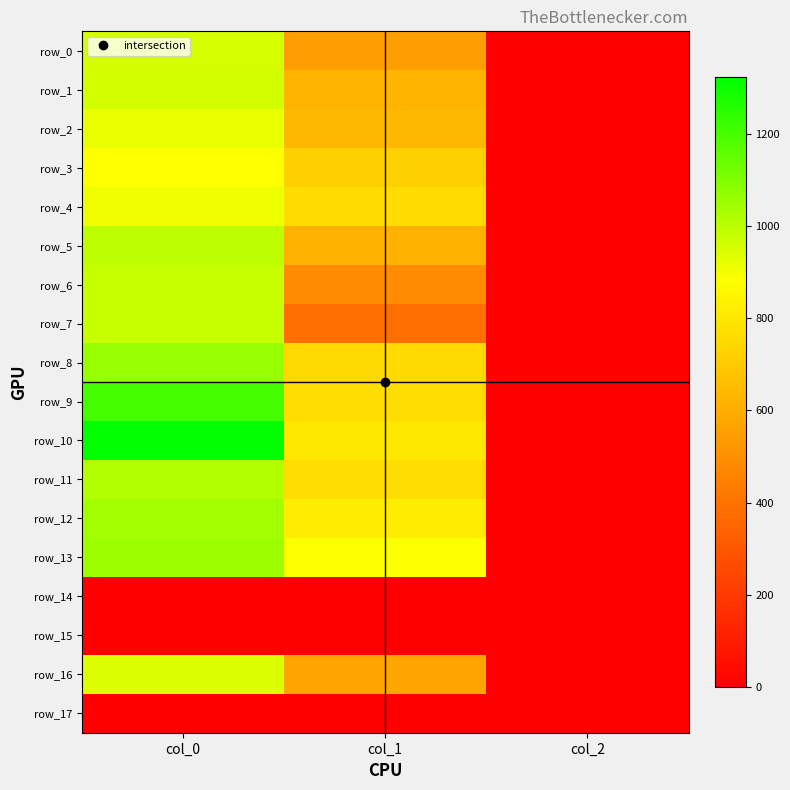

Reading left to right, what are all the values shown in this chart?

row_0: 953.3	550.1	2.0
row_1: 960.0	627.8	2.0
row_2: 920.0	637.9	2.0
row_3: 880.0	718.9	2.0
row_4: 906.7	756.0	2.0
row_5: 993.3	614.2	2.0
row_6: 980.0	482.6	2.0
row_7: 980.0	384.8	2.0
row_8: 1060.0	752.6	2.0
row_9: 1203.3	769.5	2.0
row_10: 1323.3	803.2	2.0
row_11: 1016.7	769.5	2.0
row_12: 1043.3	816.8	2.0
row_13: 1050.0	887.6	2.0
row_14: 0.0	0.0	0.0
row_15: 0.0	0.0	0.0
row_16: 943.3	573.8	2.0
row_17: 0.0	0.0	0.0